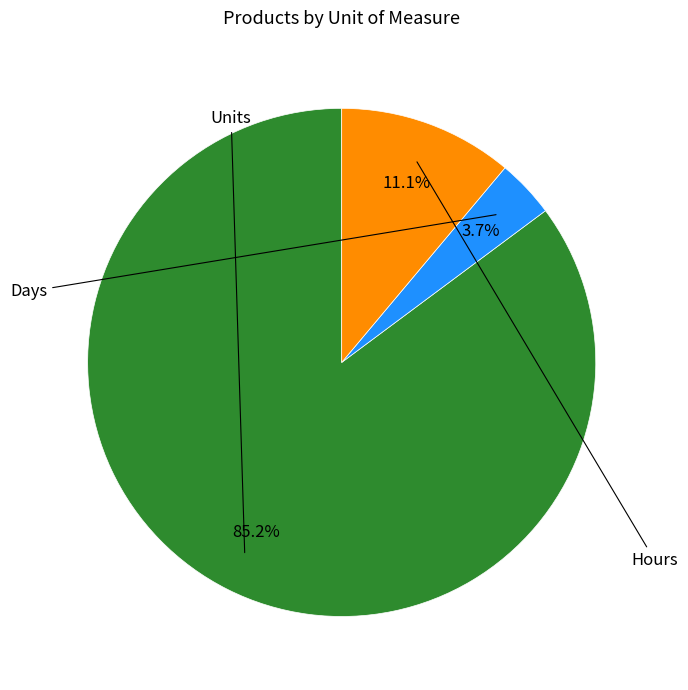

Is there any slice that represents more than half of the pie?

Yes